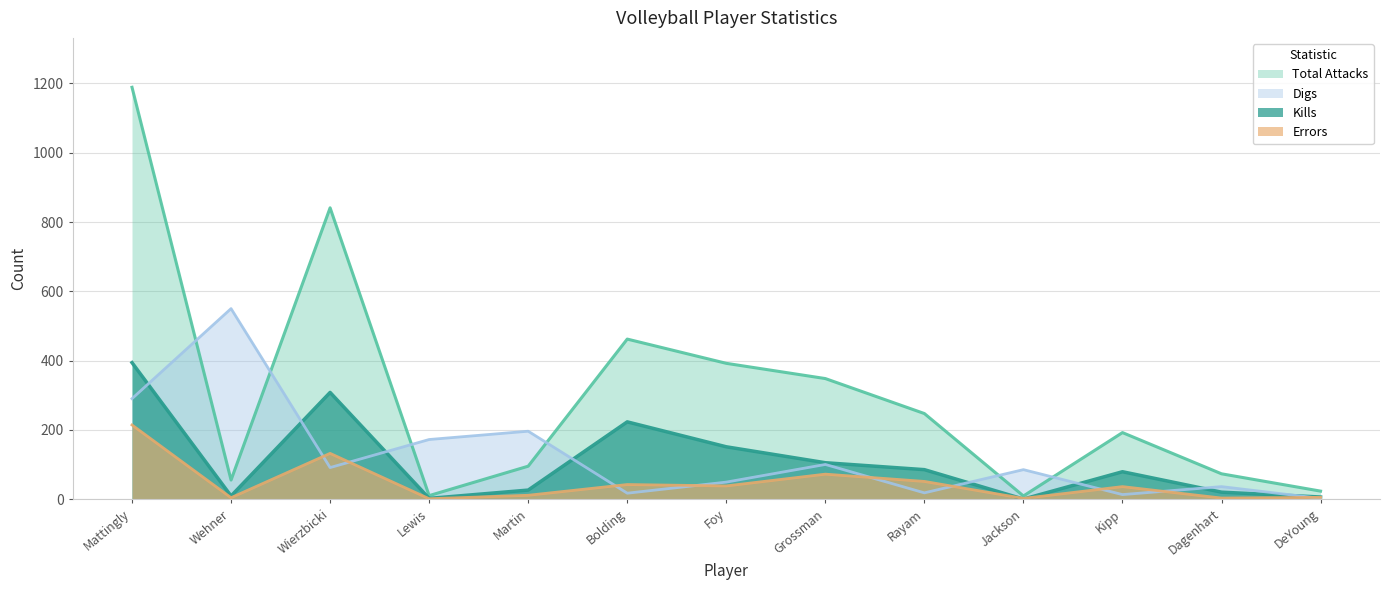

What is the difference between the second highest and minimum values in the Errors series?

131